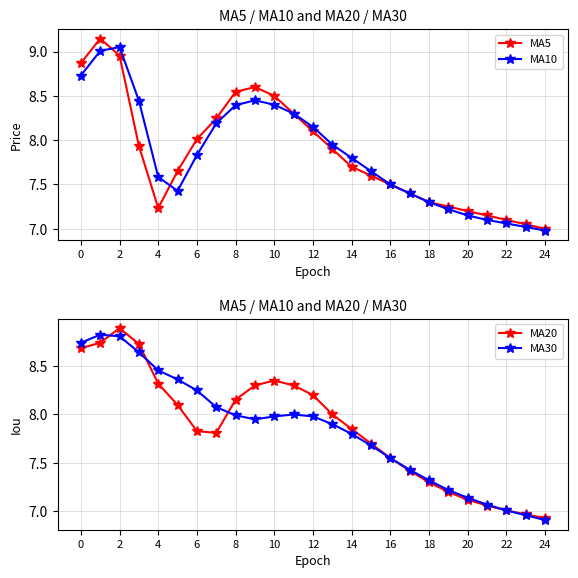

Reading left to right, extract all data points from this chart.

MA5: 8.9	9.1	9.0	7.9	7.2	7.7	8.0	8.2	8.5	8.6	8.5	8.3	8.1	7.9	7.7	7.6	7.5	7.4	7.3	7.2	7.2	7.2	7.1	7.0	7.0
MA10: 8.7	9.0	9.1	8.4	7.6	7.4	7.8	8.2	8.4	8.4	8.4	8.3	8.2	8.0	7.8	7.7	7.5	7.4	7.3	7.2	7.2	7.1	7.1	7.0	7.0
MA20: 8.7	8.7	8.9	8.7	8.3	8.1	7.8	7.8	8.2	8.3	8.3	8.3	8.2	8.0	7.8	7.7	7.5	7.4	7.3	7.2	7.1	7.1	7.0	7.0	6.9
MA30: 8.7	8.8	8.8	8.6	8.5	8.4	8.2	8.1	8.0	8.0	8.0	8.0	8.0	7.9	7.8	7.7	7.5	7.4	7.3	7.2	7.1	7.1	7.0	7.0	6.9